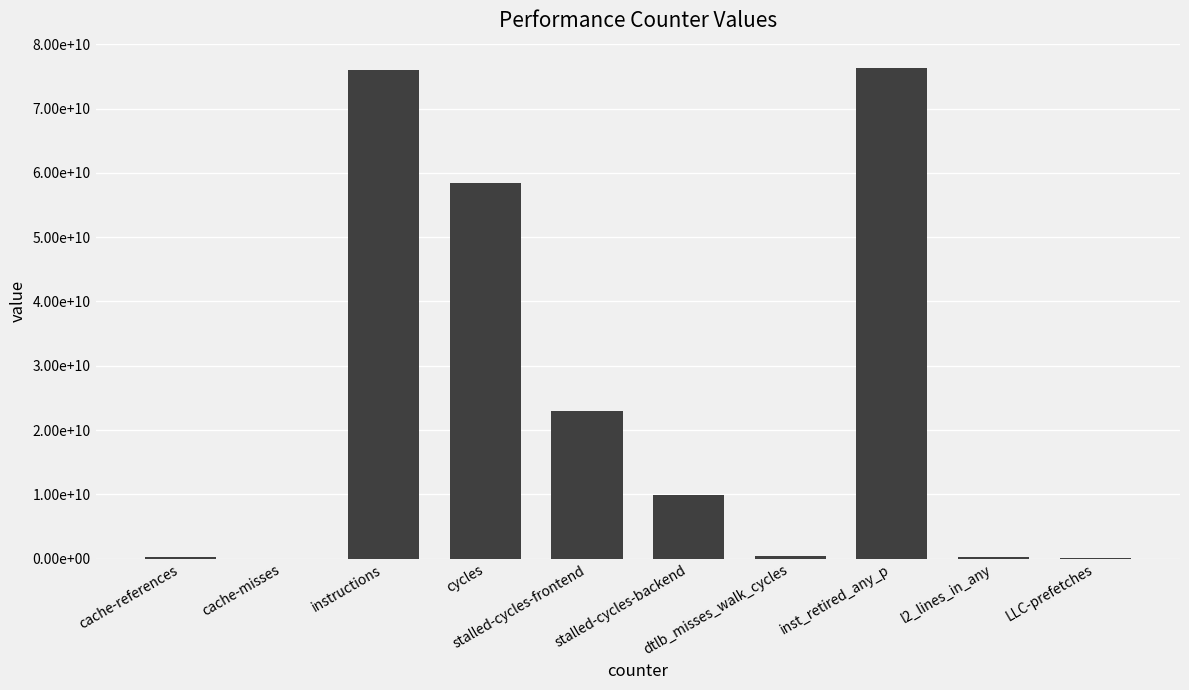

What is the label of the 2nd bar from the left?

cache-misses